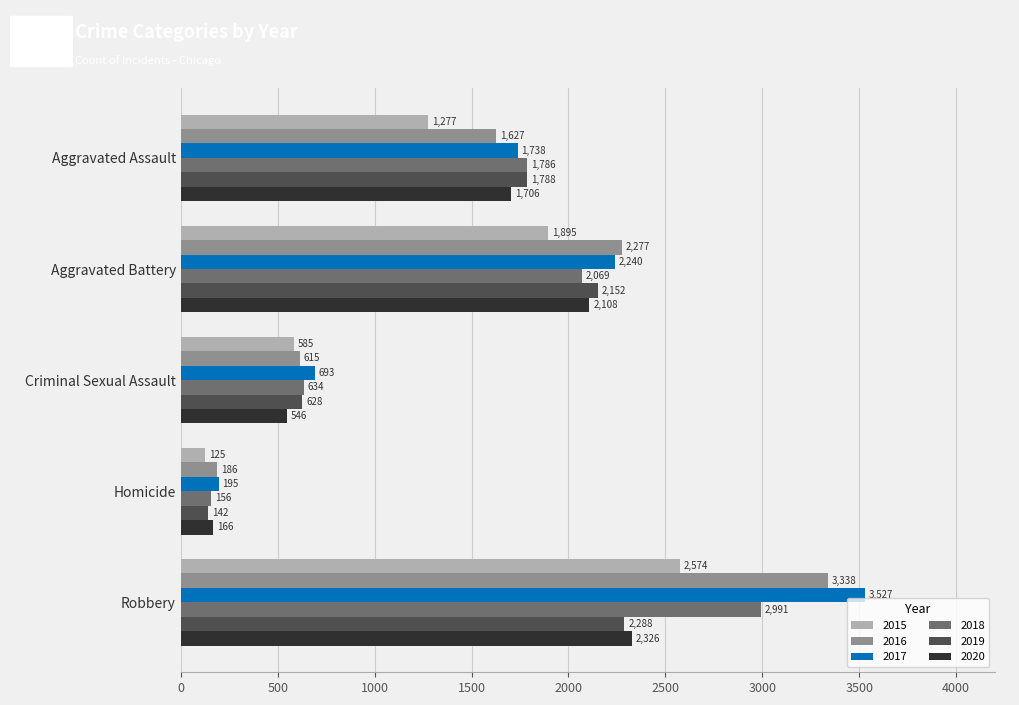

Which series changed the most between Homicide and Robbery?

2017